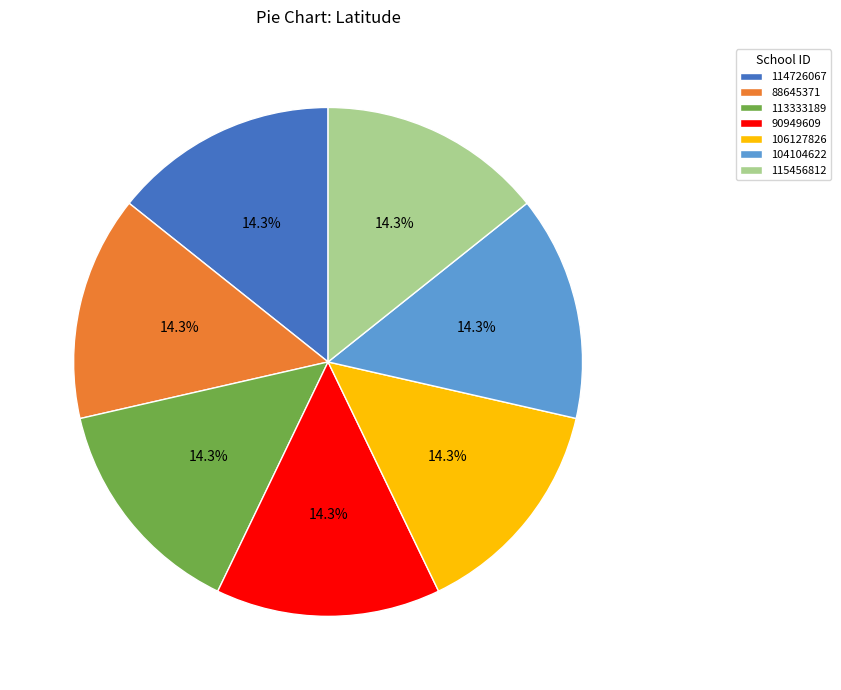

Count the number of slices in the pie.

7